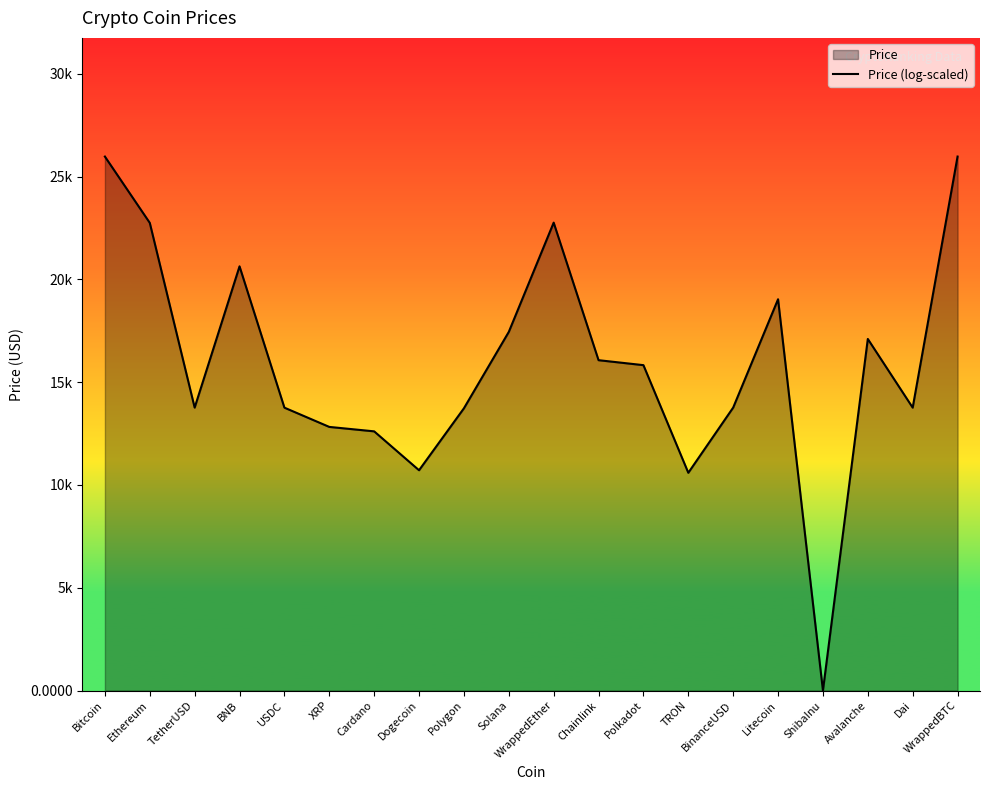

Which label corresponds to the largest value in the chart?

WrappedBTC